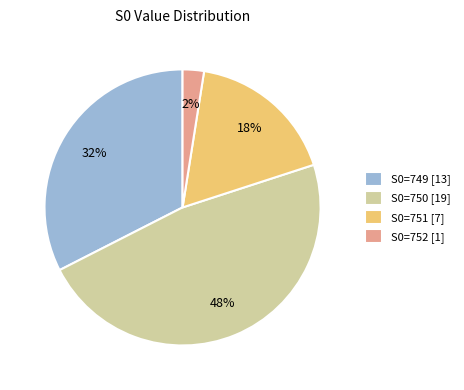

Is the sum of S0=751 [7] and S0=750 [19] greater than half?

Yes